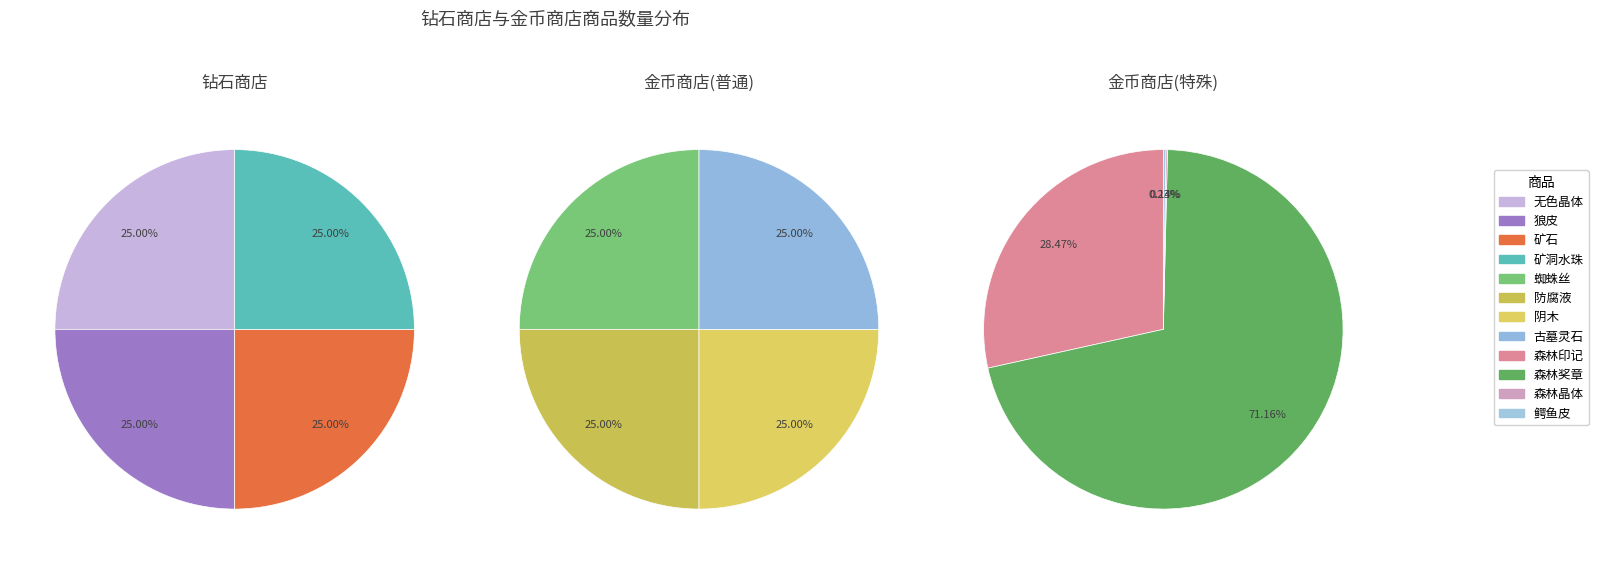

Which slice represents more than half of the pie?

森林奖章